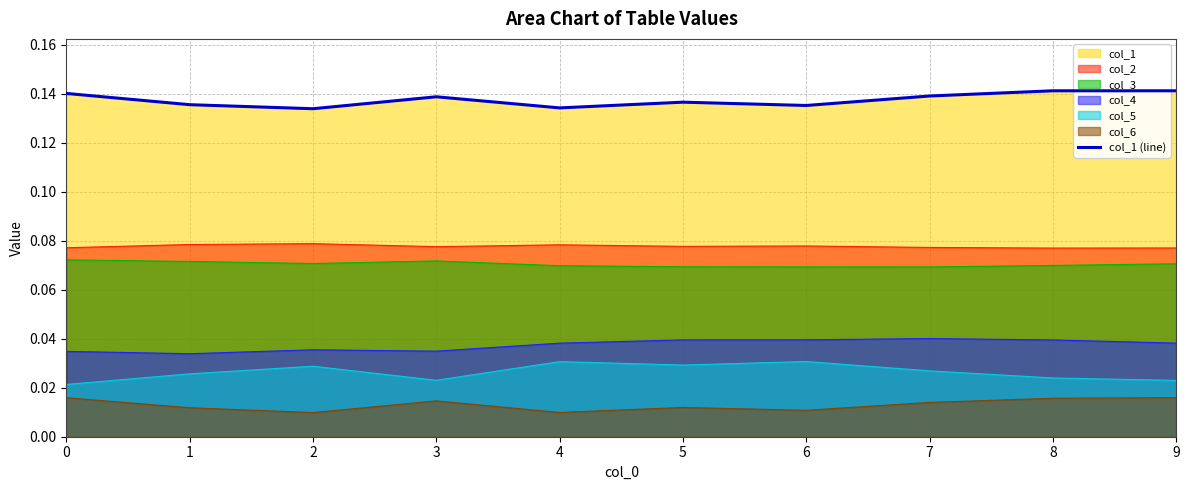

How many points are higher than both their immediate neighbors (excluding endpoints)?

2